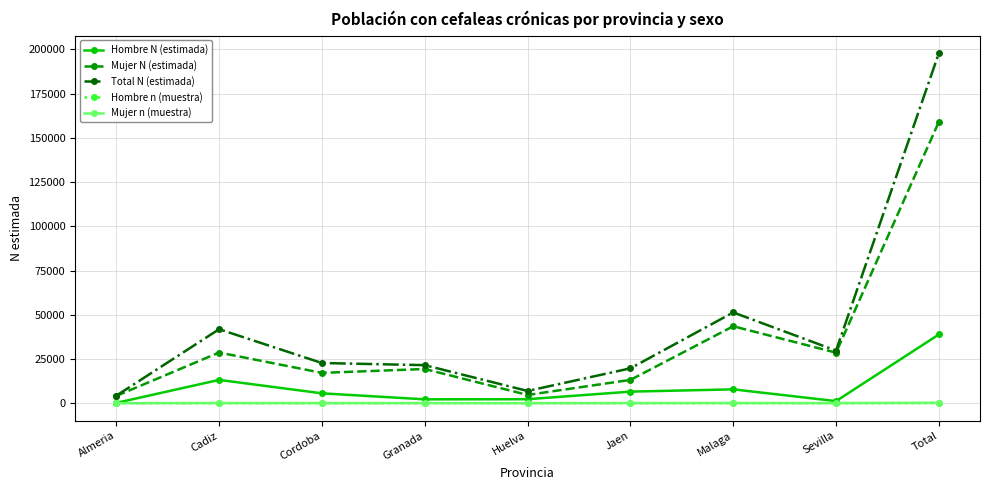

The value of Mujer N (estimada) at Malaga is 24031. True or false?

False